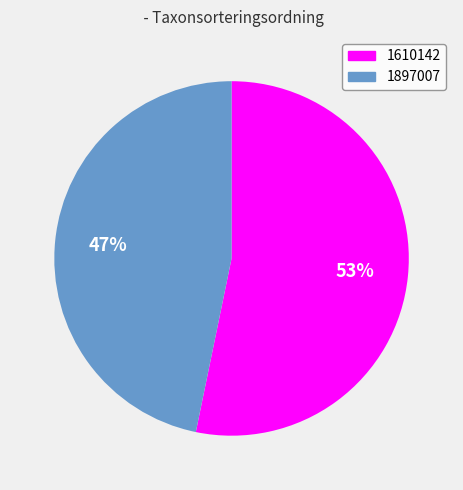

Is the sum of 1897007 and 1610142 greater than half?

Yes